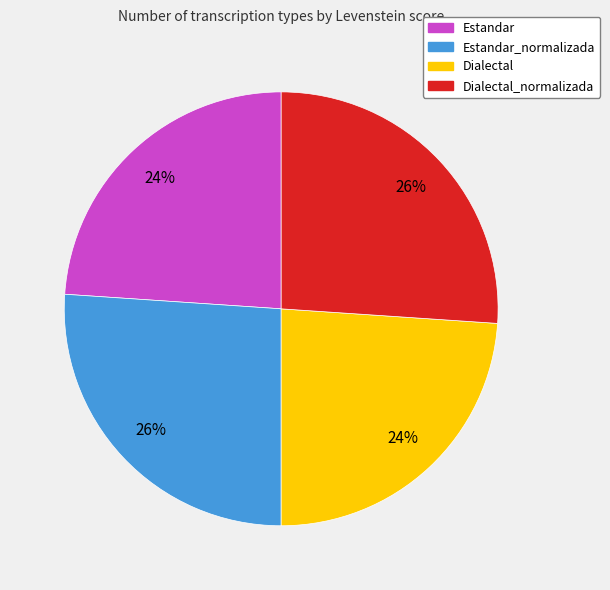

What percentage is the Estandar slice, to the nearest percent?

24%